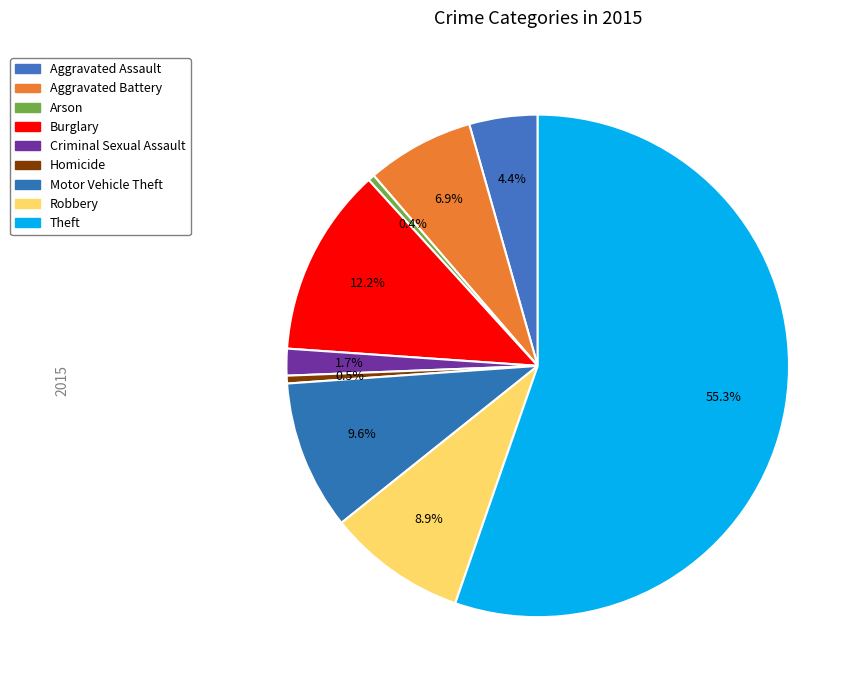

Count the number of slices in the pie.

9